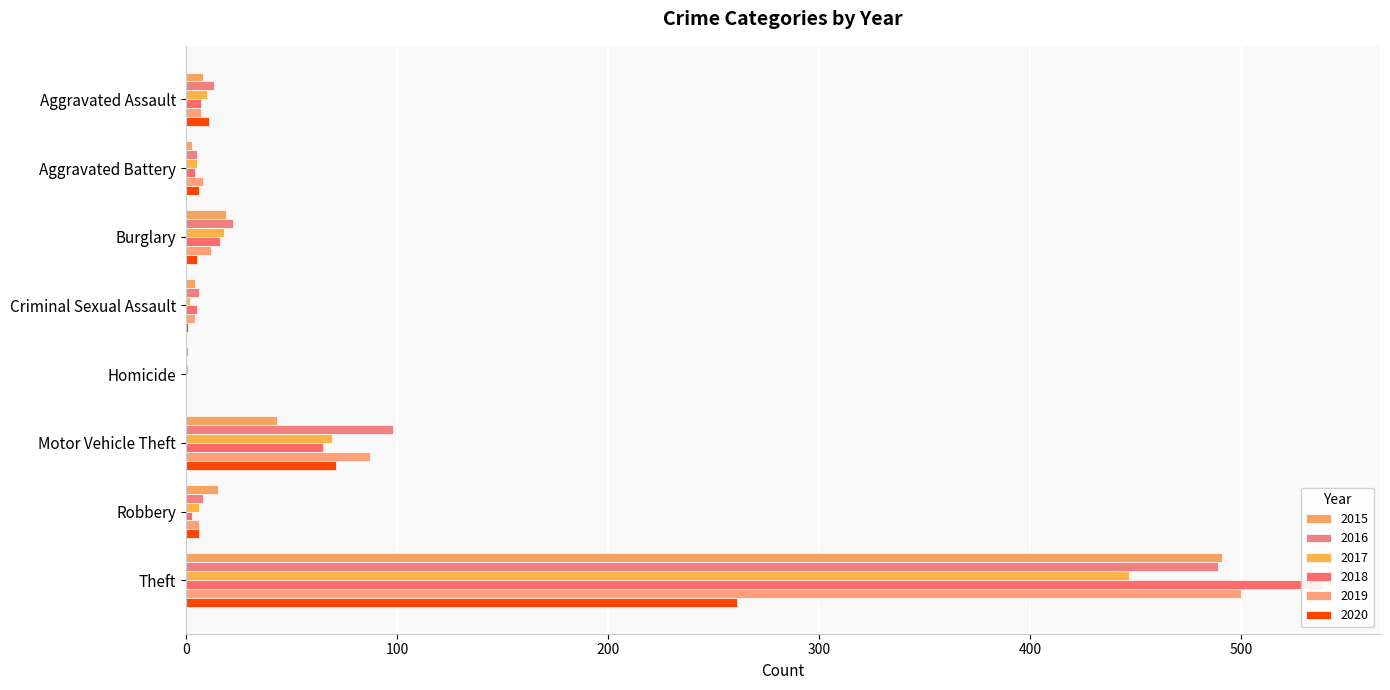

Which series changed the most between Homicide and Motor Vehicle Theft?

2016